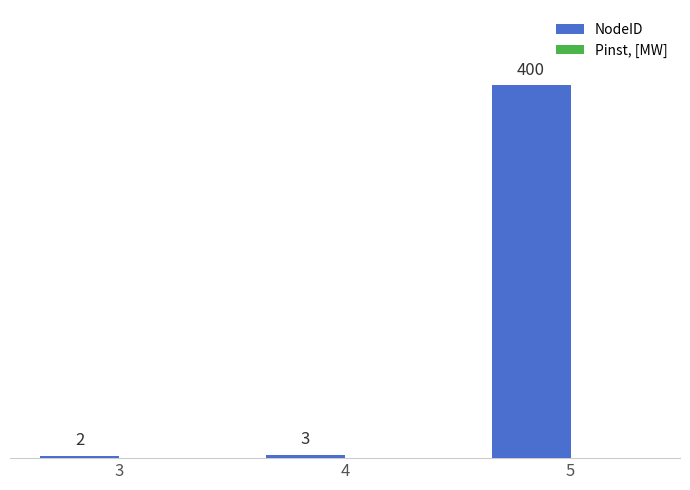

What is the change in value from 4 to 5?

+397